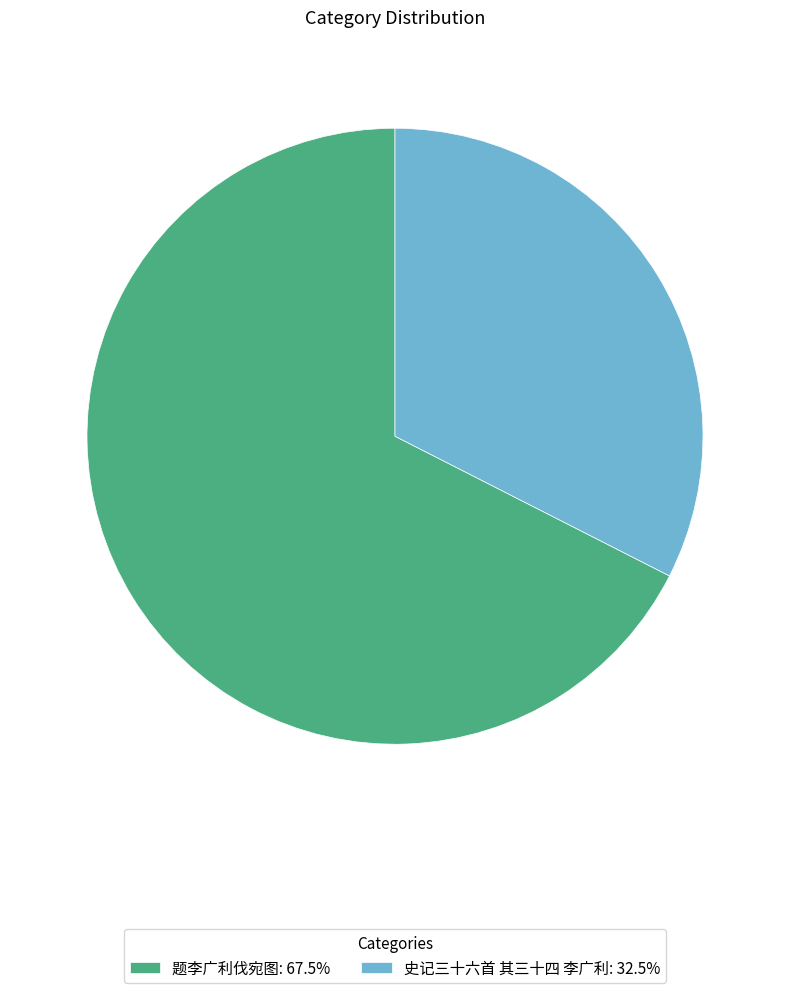

Approximately how many times larger is the value at 题李广利伐宛图: 67.5% compared to 史记三十六首 其三十四 李广利: 32.5%?

2.1